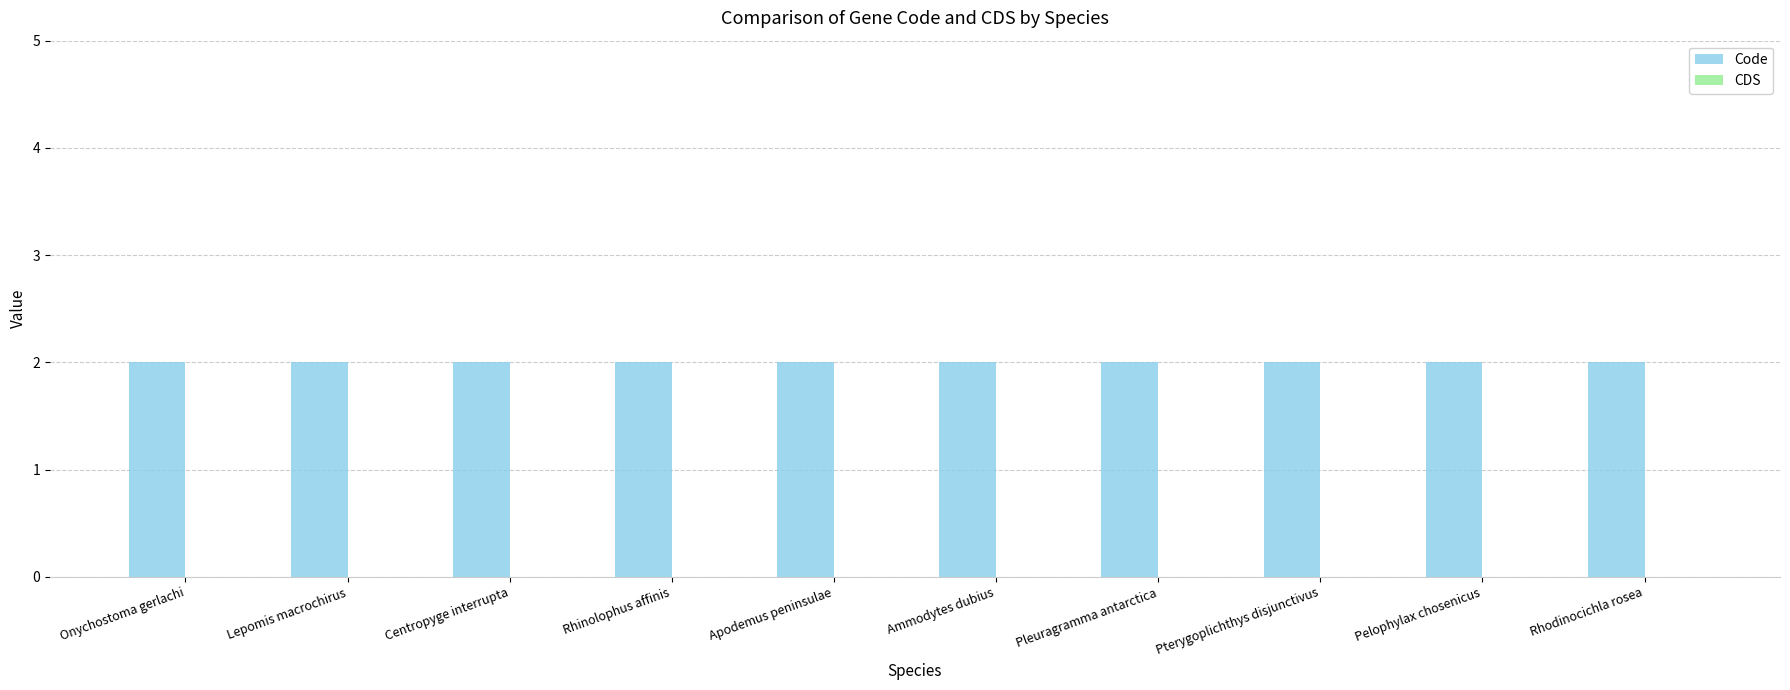

At how many categories does at least one series exceed 1?

10